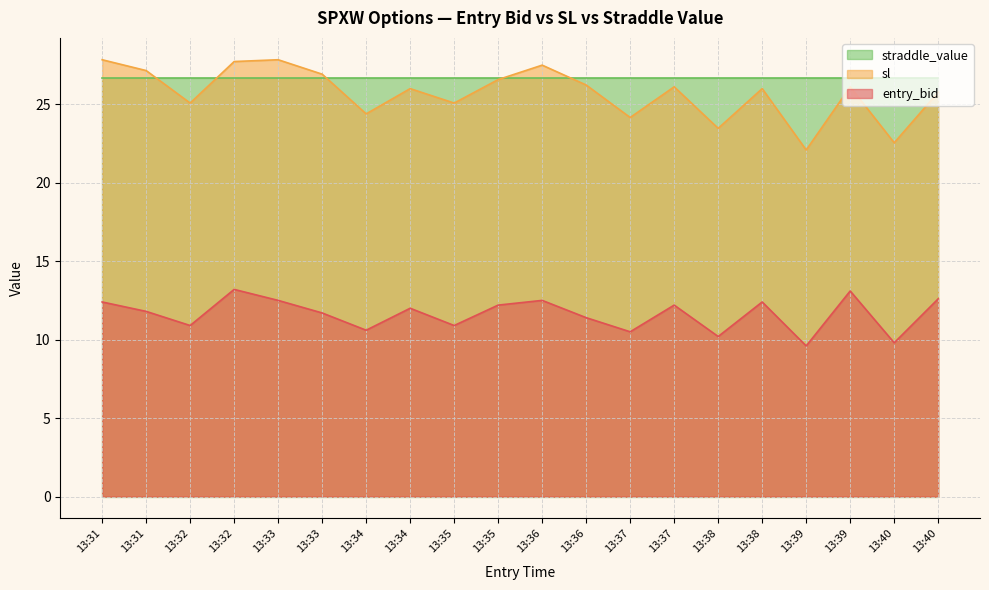

Where is sl nearest to the value 24?

13:37